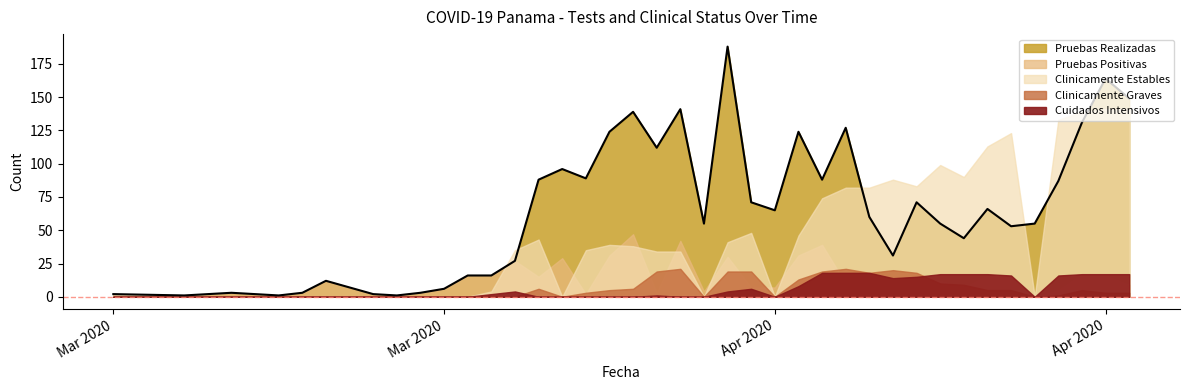

At 2020-03-28, list the series in order from smallest to largest.

Cuidados Intensivos, Clinicamente Graves, Pruebas Positivas, Clinicamente Estables, Pruebas Realizadas